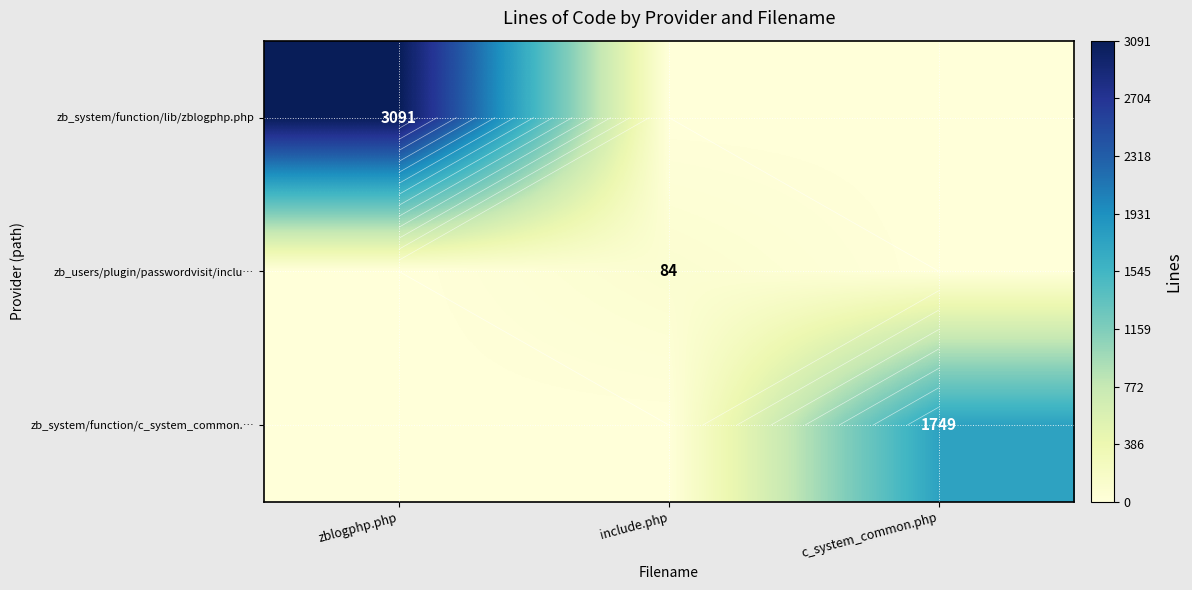

At which label is zb_system/function/lib/zblogphp.php closest to 1545?

include.php